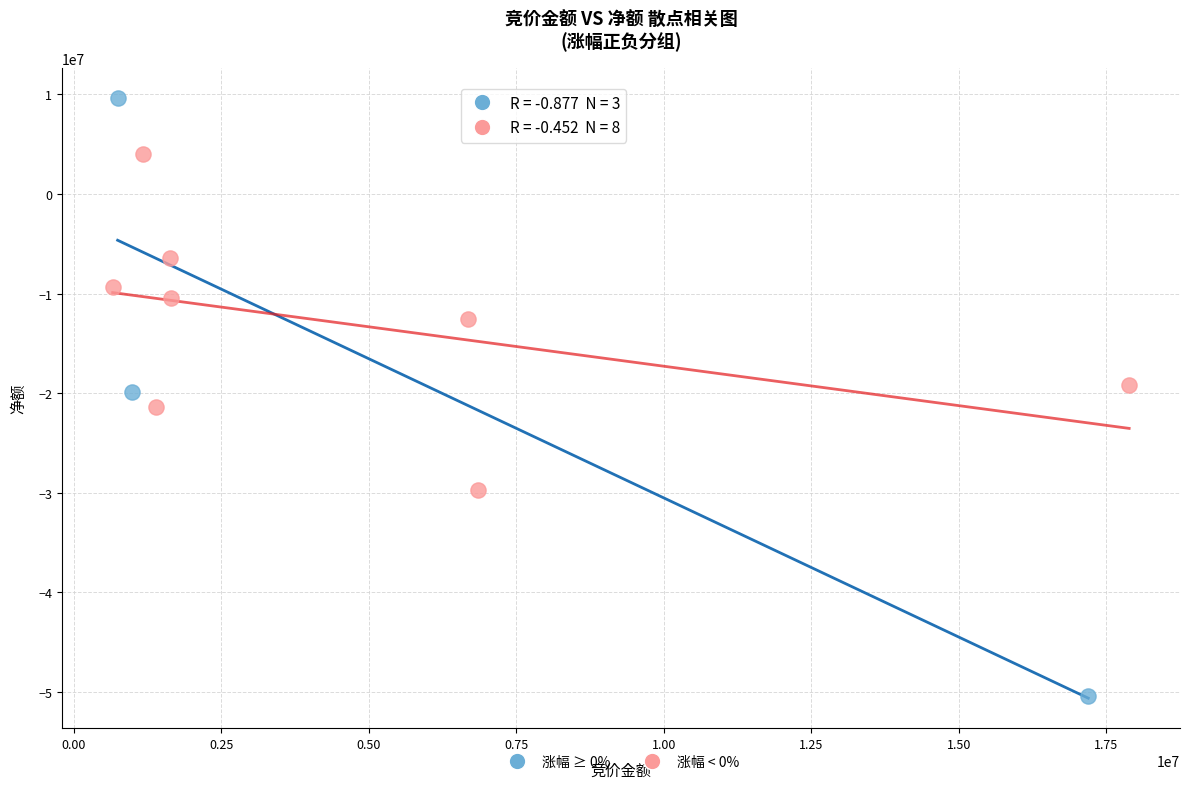

Which series reaches the maximum Y coordinate?

涨幅 ≥ 0%